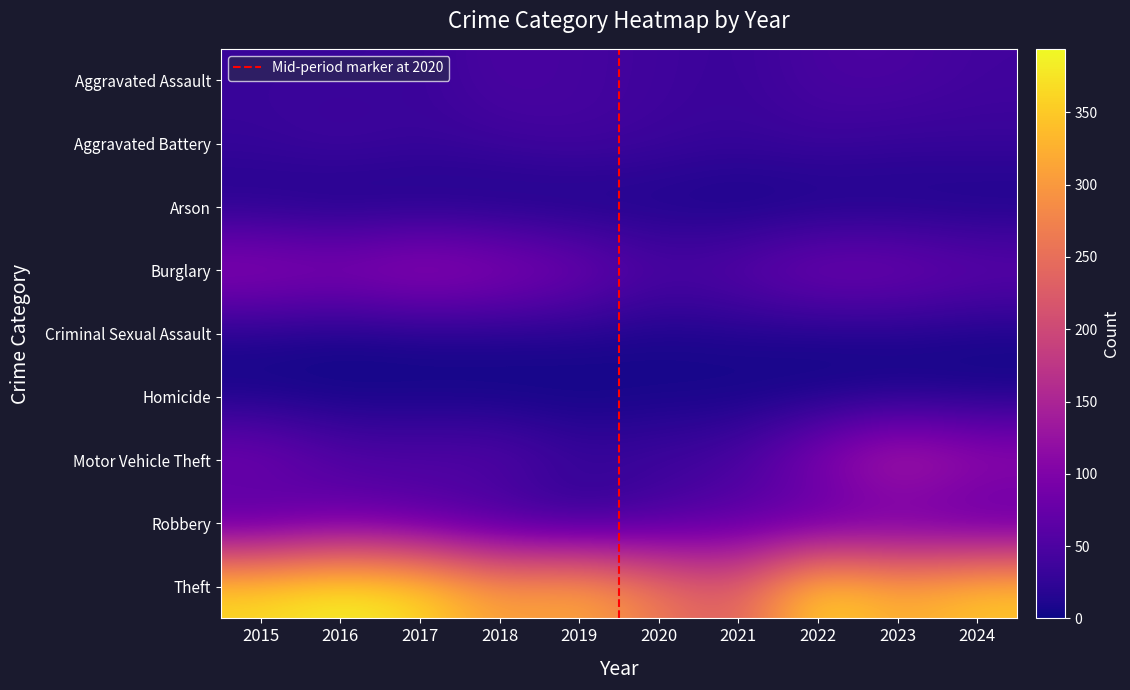

At how many categories does at least one series exceed 36?

10